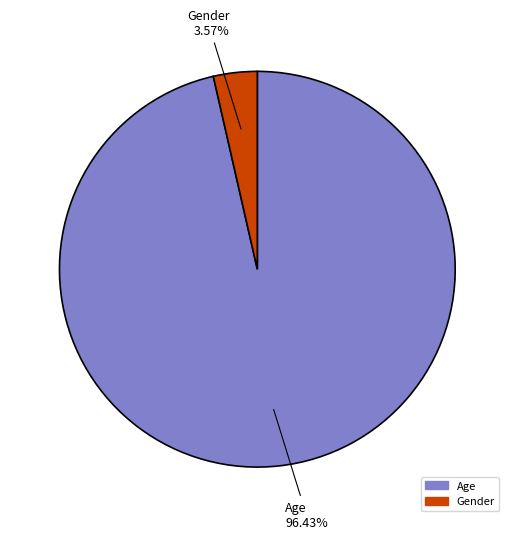

The Age slice represents 91% of the pie. True or false?

False